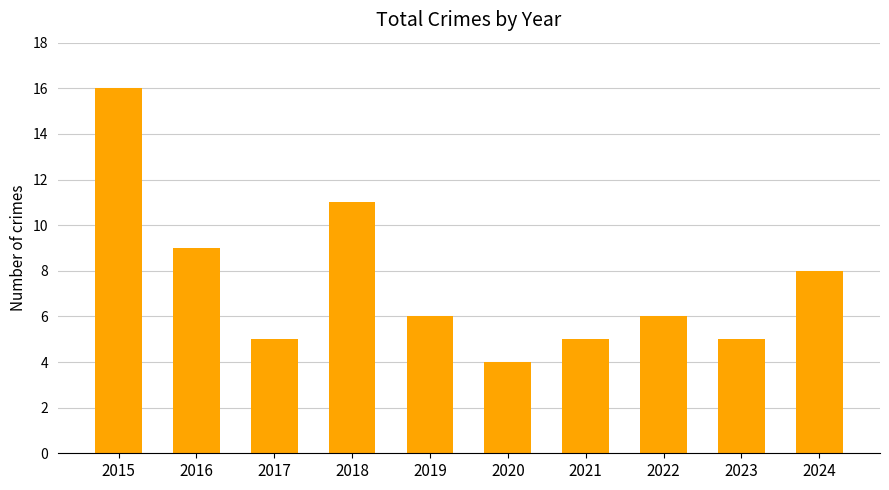

What is the difference between the maximum and second lowest values?

11